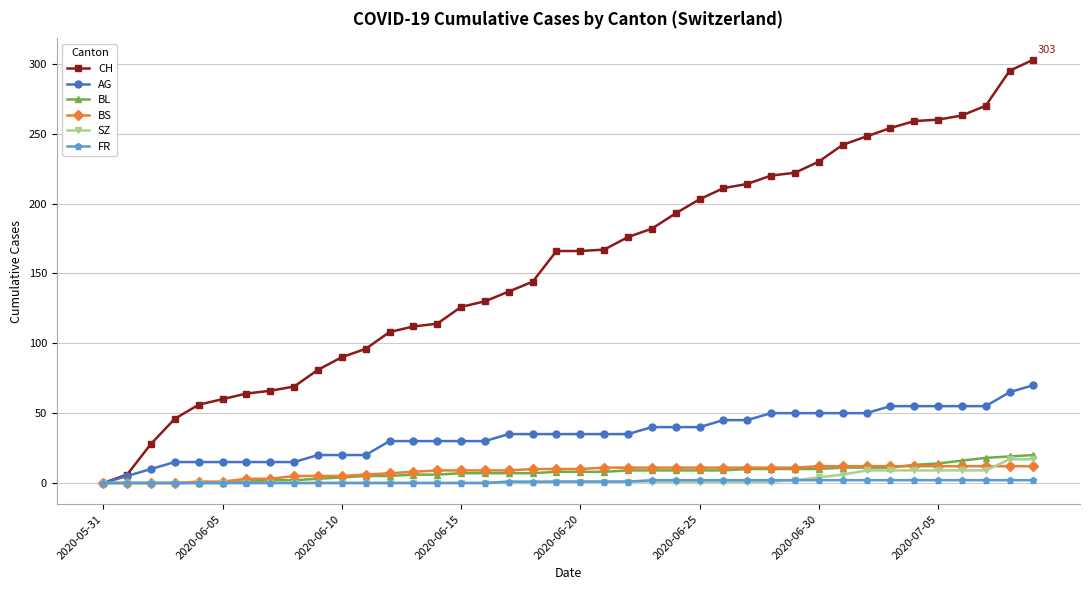

Which series has the largest total across all categories?

CH